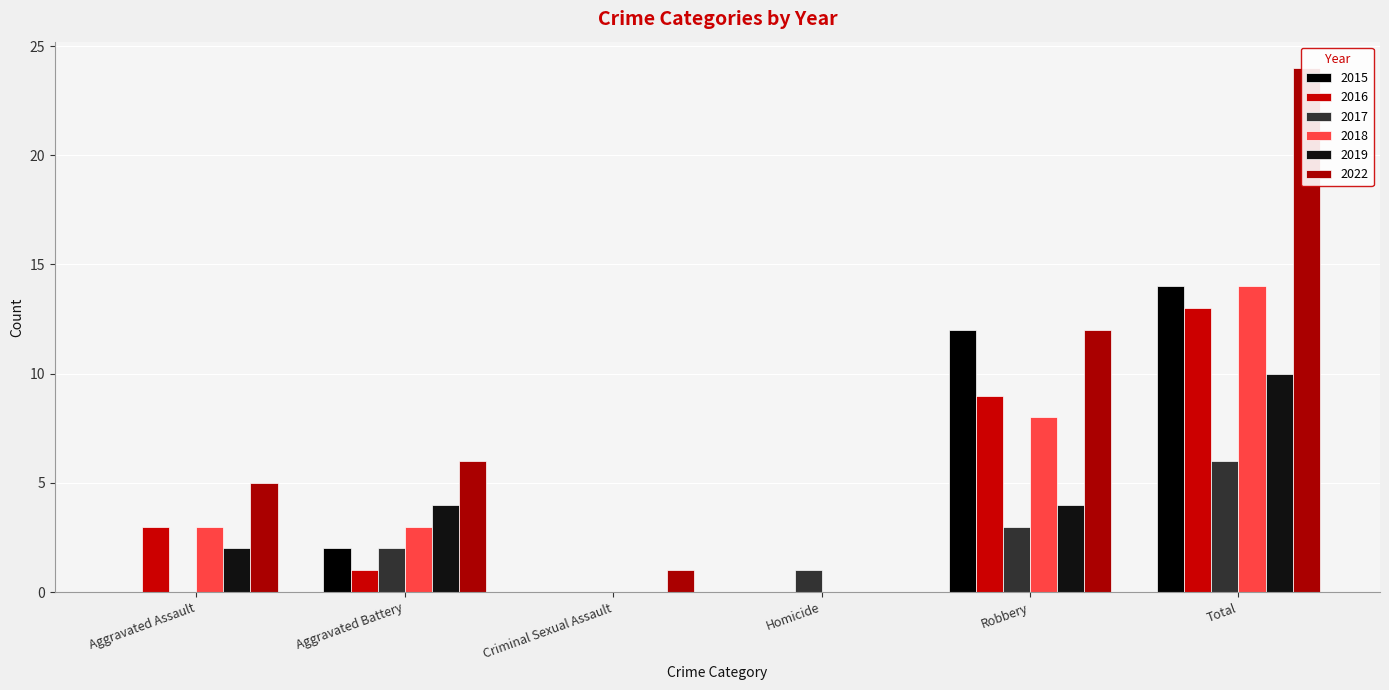

What is the spread (max minus min) of values at Robbery?

9